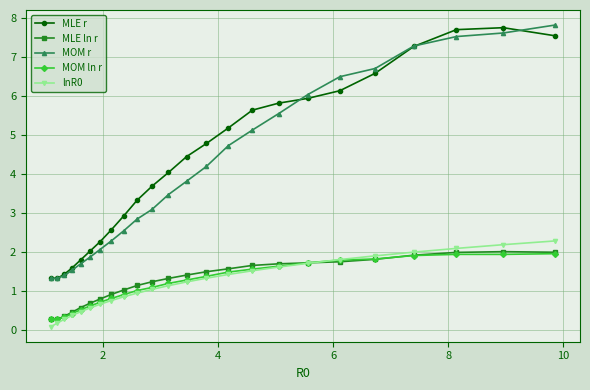

What is the maximum value for MLE r?

7.7